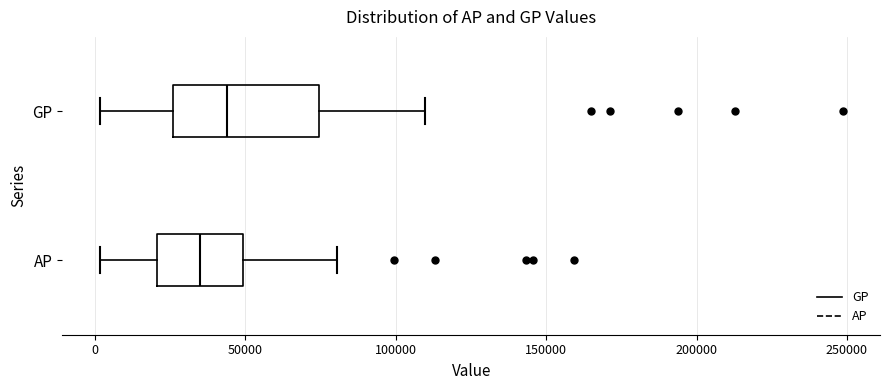

Reading bottom to top, read every box against the x-axis: the position of its median line, the range the box covers, and the ends of its whiskers. The values are not printed on the chart, so give them approximately, as read against the axis.

AP: median 35000, box 20000 to 50000, whiskers 0 to 80000
GP: median 45000, box 25000 to 75000, whiskers 0 to 110000